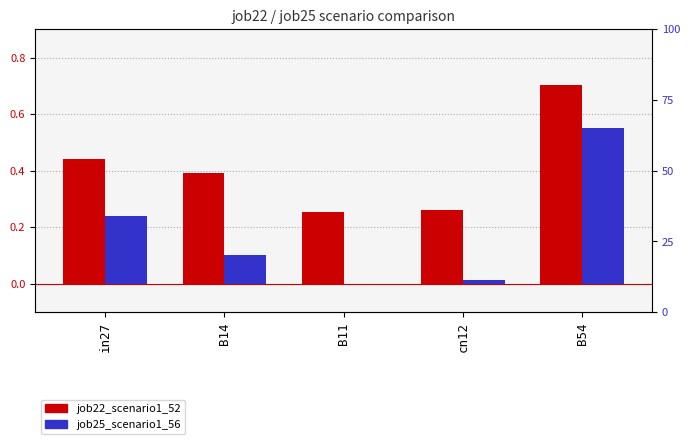

Is the value of job25_scenario1_56 at cn12 greater than the value of job22_scenario1_52 at B11?

No